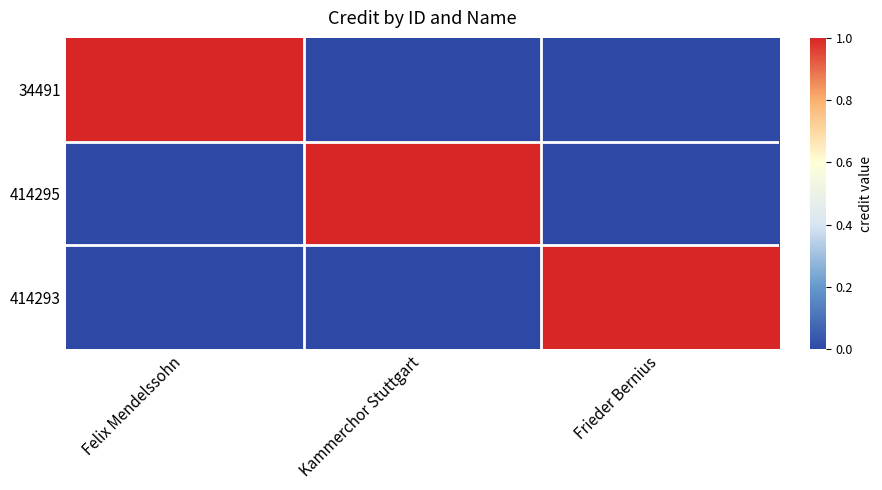

Rank the series by their maximum value, from lowest to highest.

34491, 414295, 414293